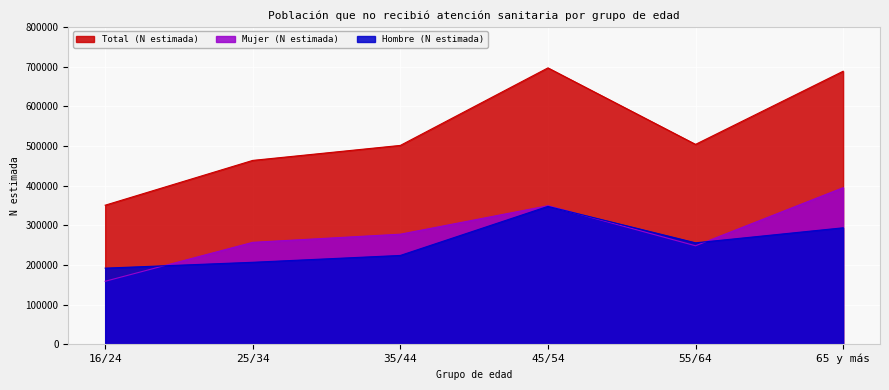

What value does the Mujer (N estimada) series have at 16/24, to the nearest 50?

158650